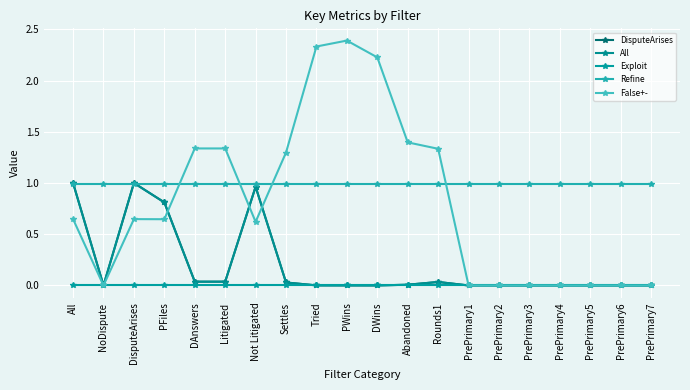

Read the Refine value at Rounds1.

1.0